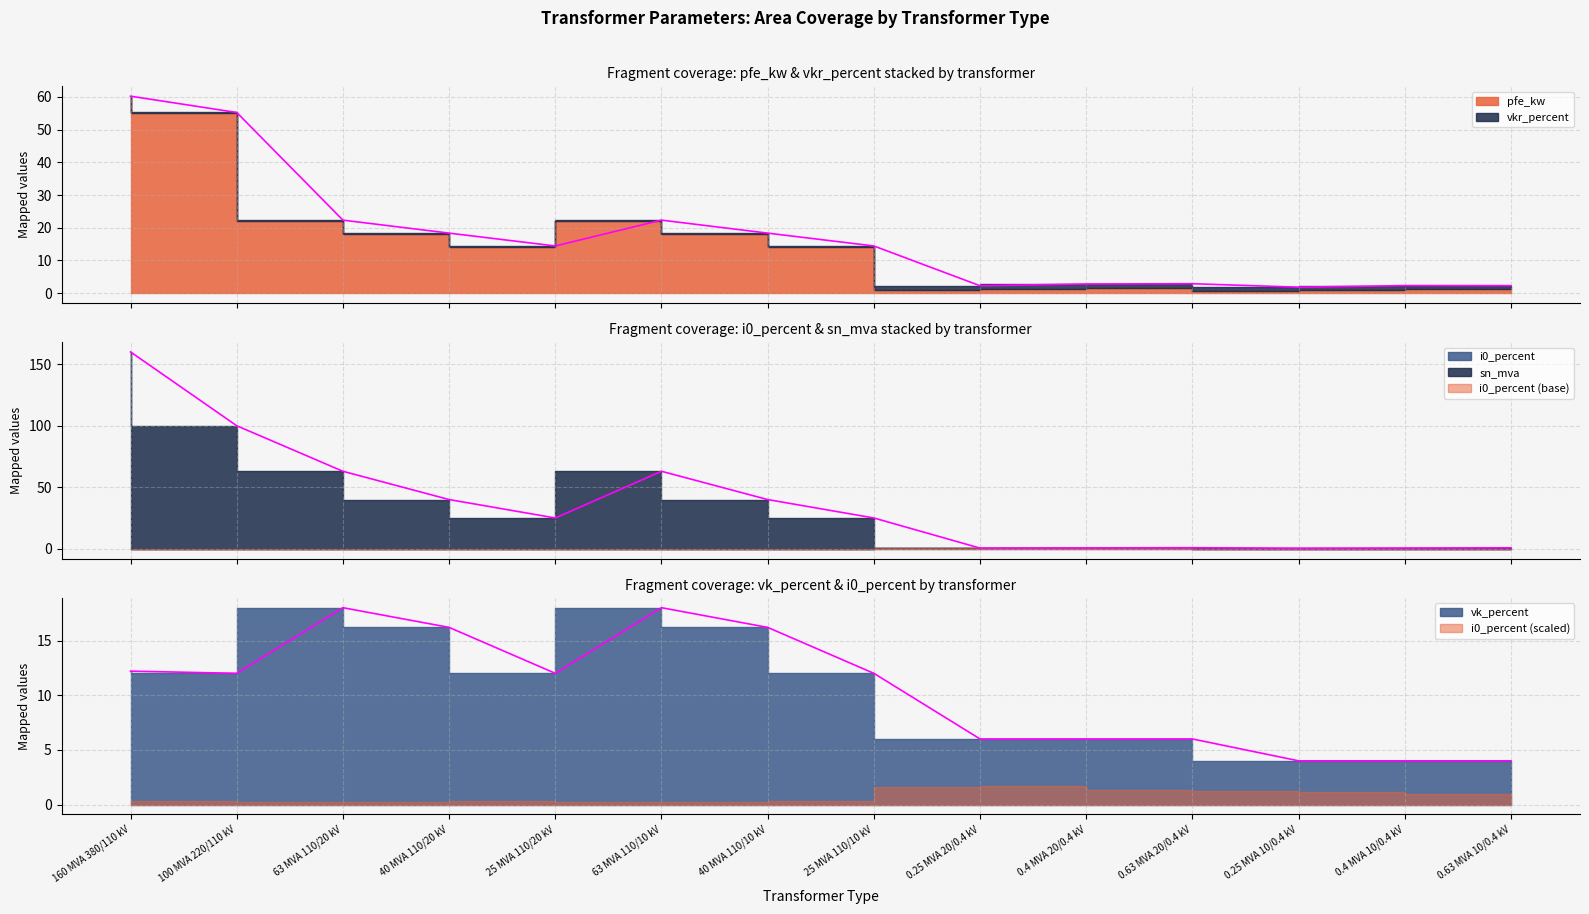

What is the label of the 14th point from the left?

0.63 MVA 10/0.4 kV